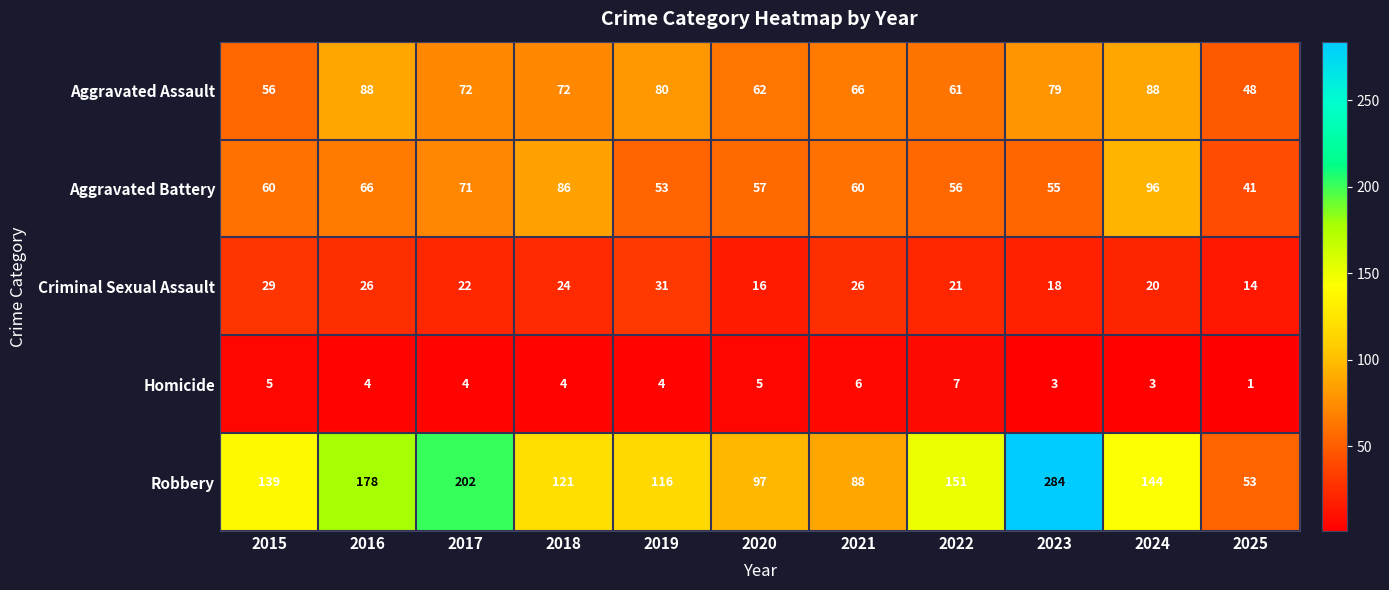

The value of Homicide at 2021 is 6. True or false?

True